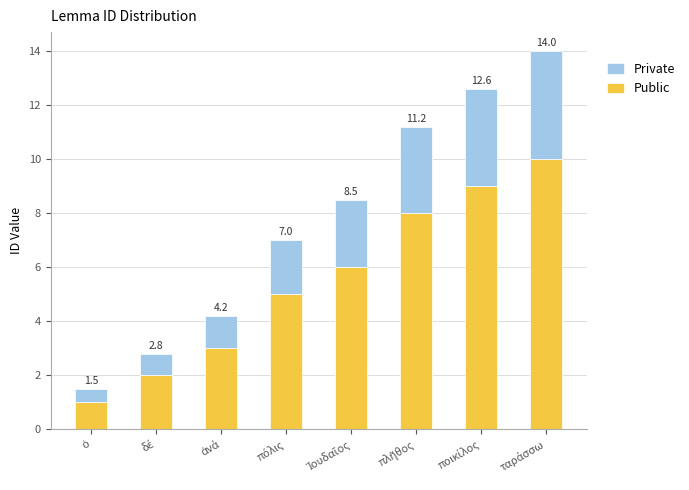

Which category has the highest value in the Private series?

ταράσσω